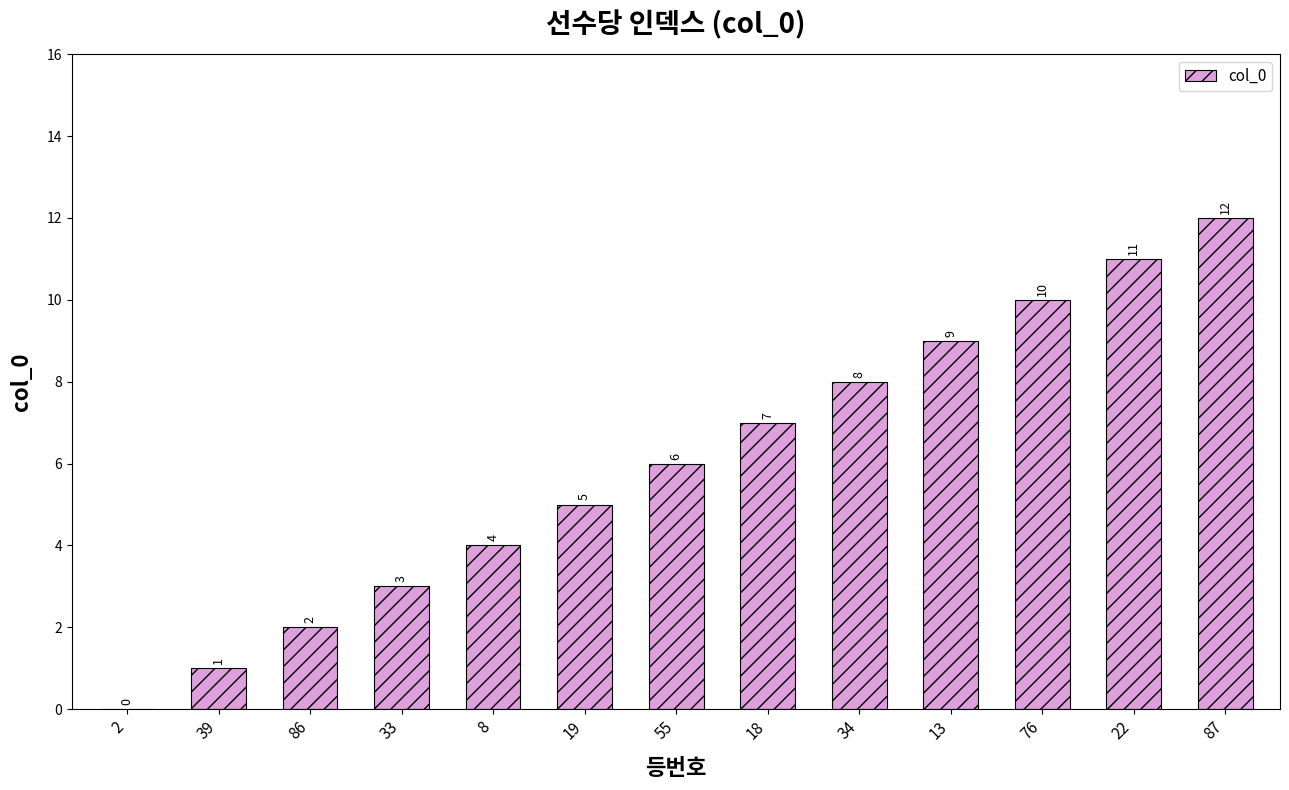

What is the approximate value at 19?

5